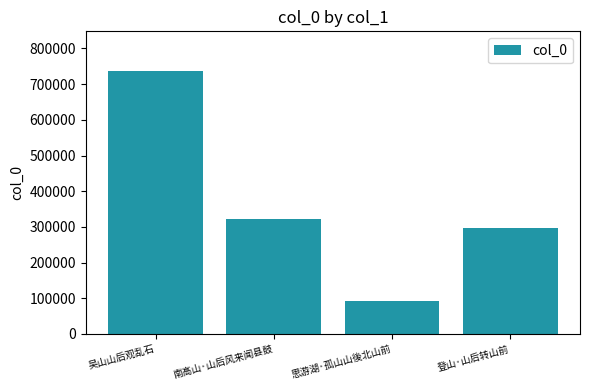

Is it true that the value at 思游湖·孤山山後北山前 is 167164?

False